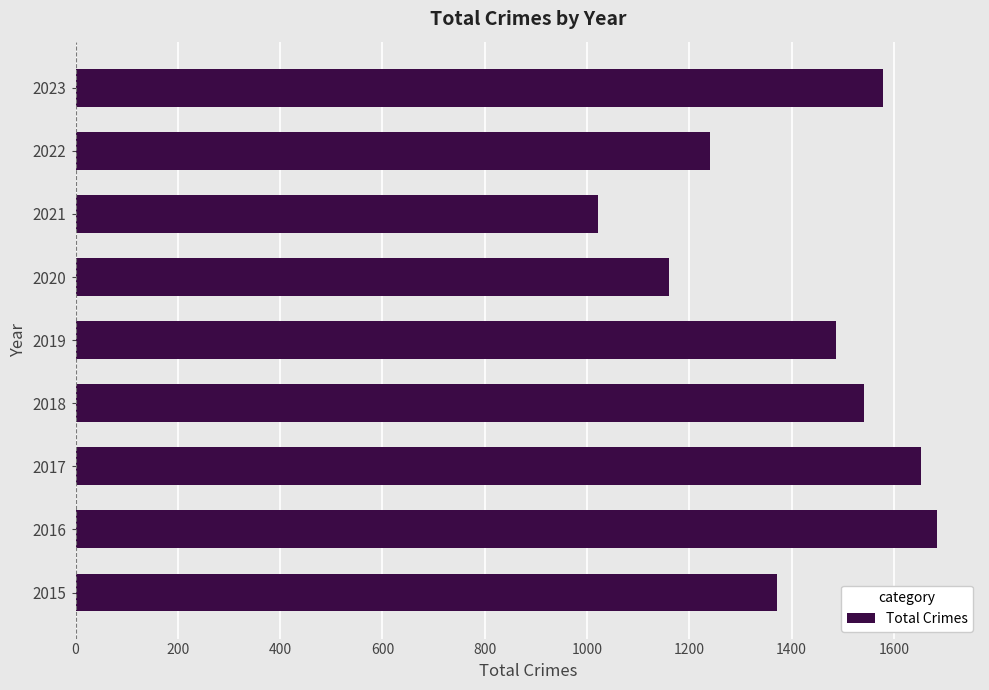

The chart shows a value of 1963 at 2022. True or false?

False